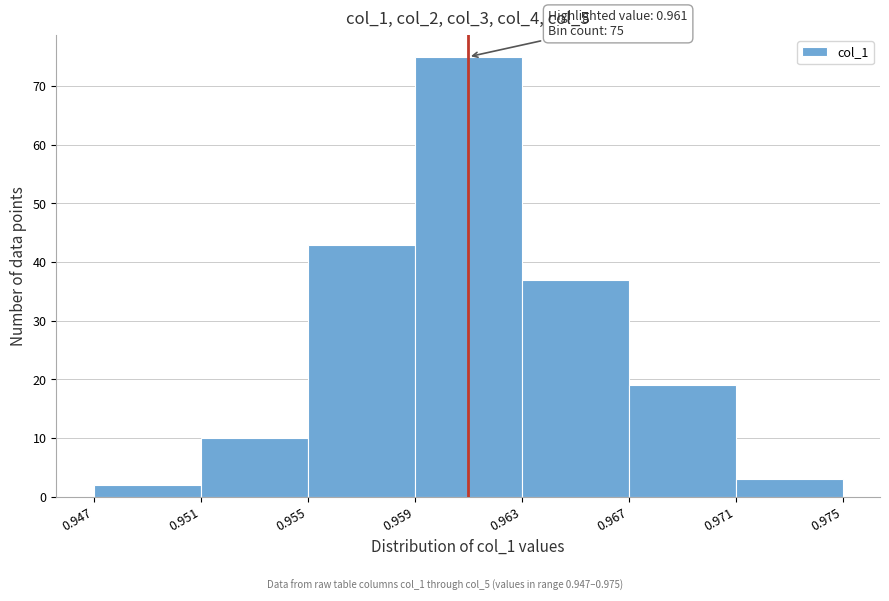

Over which range of the x-axis is the bar tallest?

0.959 to 0.963